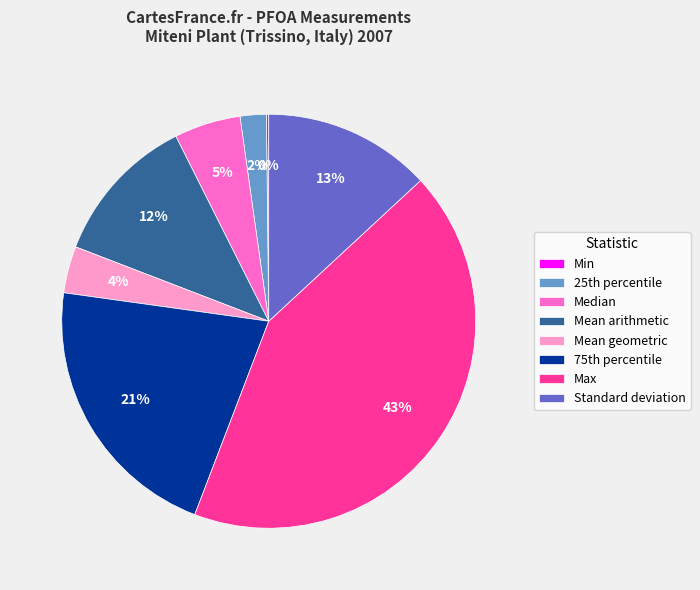

Does any single category account for the majority?

No